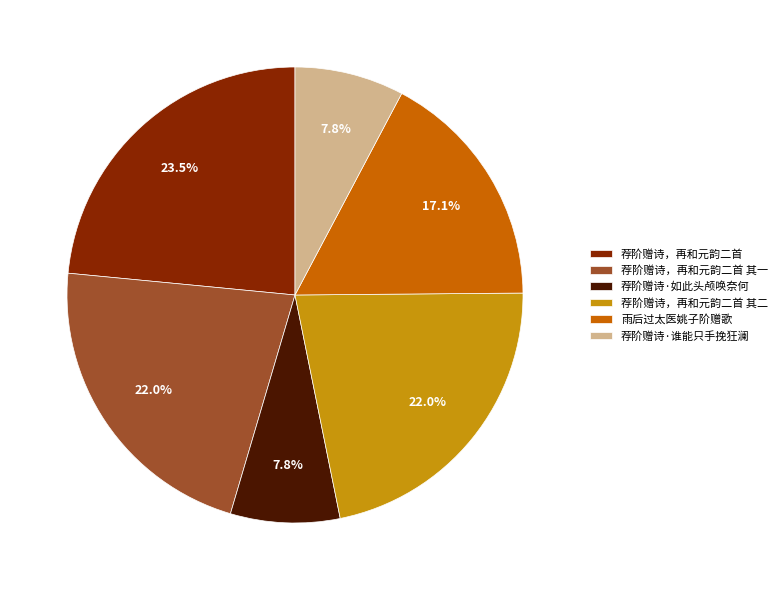

Do 荐阶赠诗，再和元韵二首 其一 and 荐阶赠诗·谁能只手挽狂澜 together represent more than half of the pie?

No